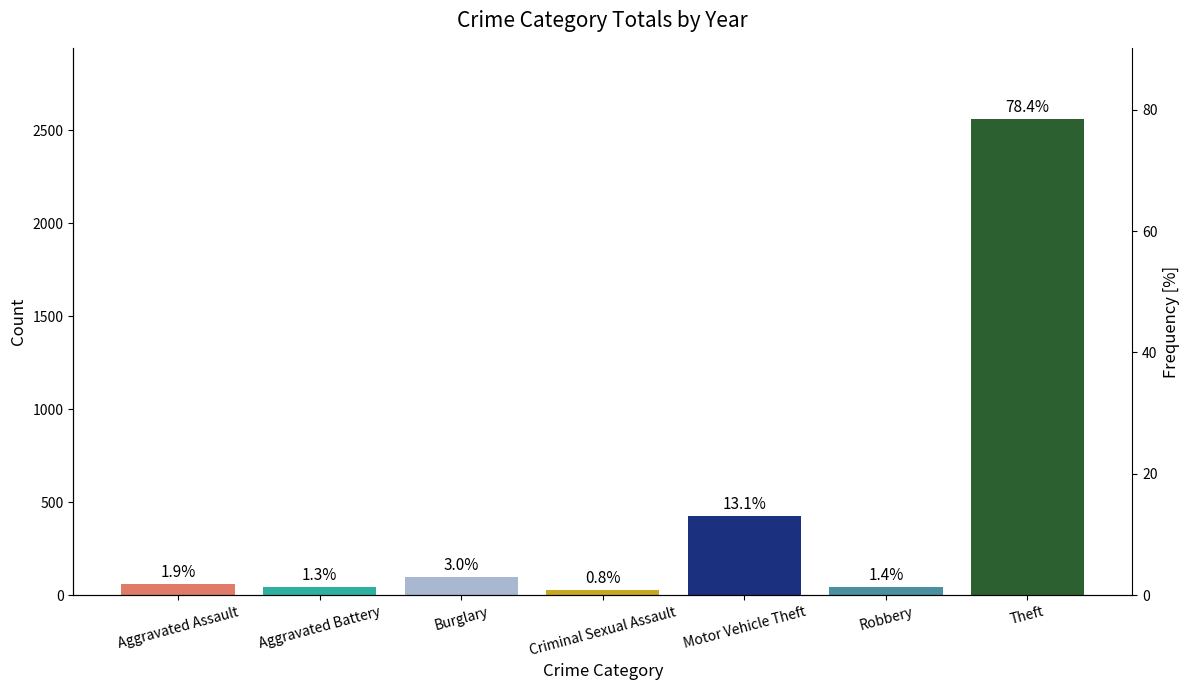

Read the value at Burglary.

99